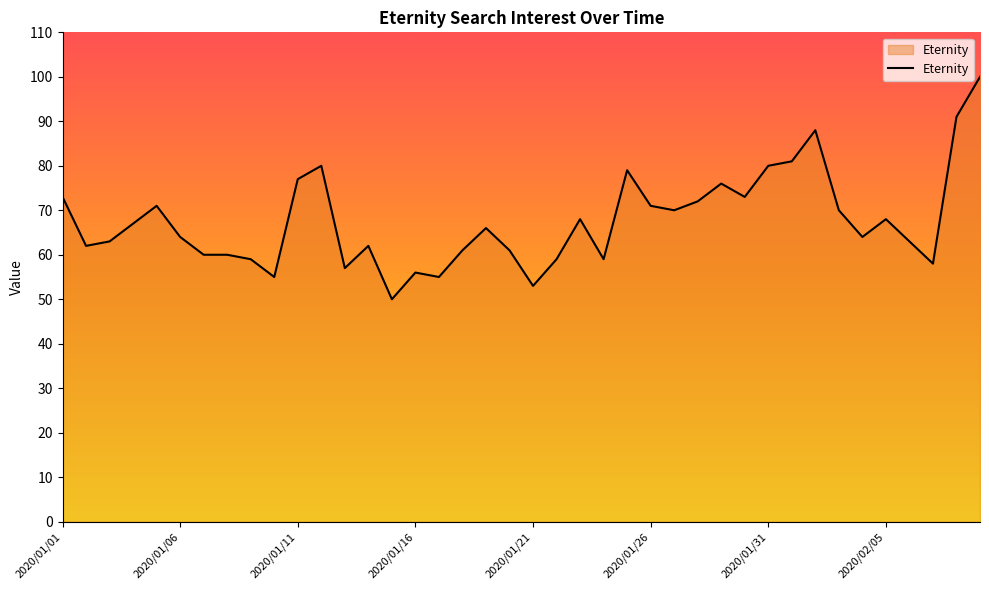

What is the difference between the maximum and minimum values?

50